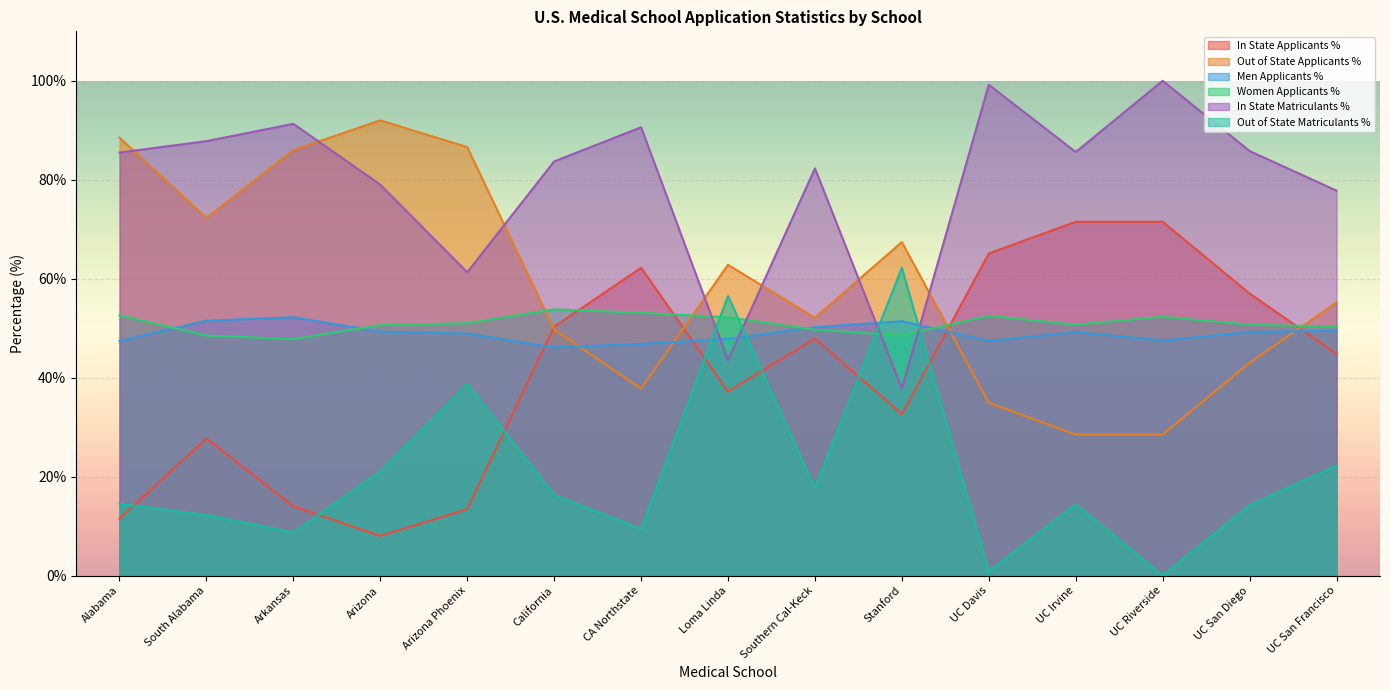

Rank the series at Arizona Phoenix from highest to lowest value.

Out of State Applicants %, In State Matriculants %, Women Applicants %, Men Applicants %, Out of State Matriculants %, In State Applicants %